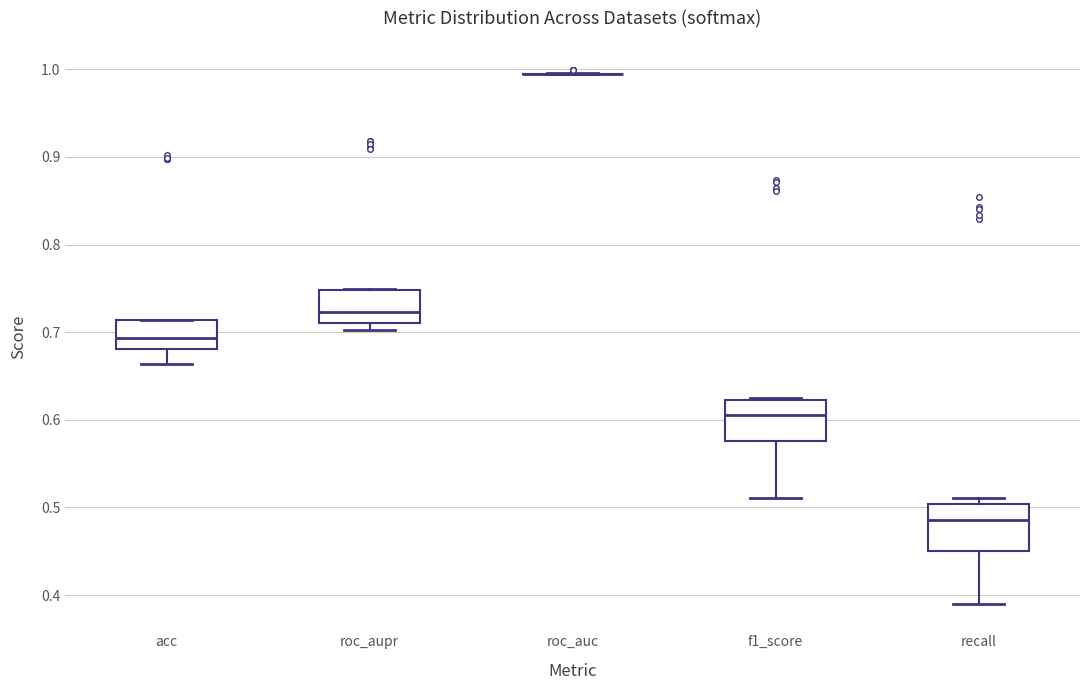

Reading left to right, transcribe this box plot: for each box, give where its median line is, the range the box spans, and where its two whiskers end, as read against the y-axis. The values are not printed on the chart, so give them approximately, as read against the axis.

acc: median 0.69, box 0.68 to 0.71, whiskers 0.66 to 0.71
roc_aupr: median 0.72, box 0.71 to 0.75, whiskers 0.70 to 0.75
roc_auc: box collapsed to a line at 0.99, whiskers 0.99 to 1.00
f1_score: median 0.61, box 0.58 to 0.62, whiskers 0.51 to 0.63
recall: median 0.49, box 0.45 to 0.50, whiskers 0.39 to 0.51